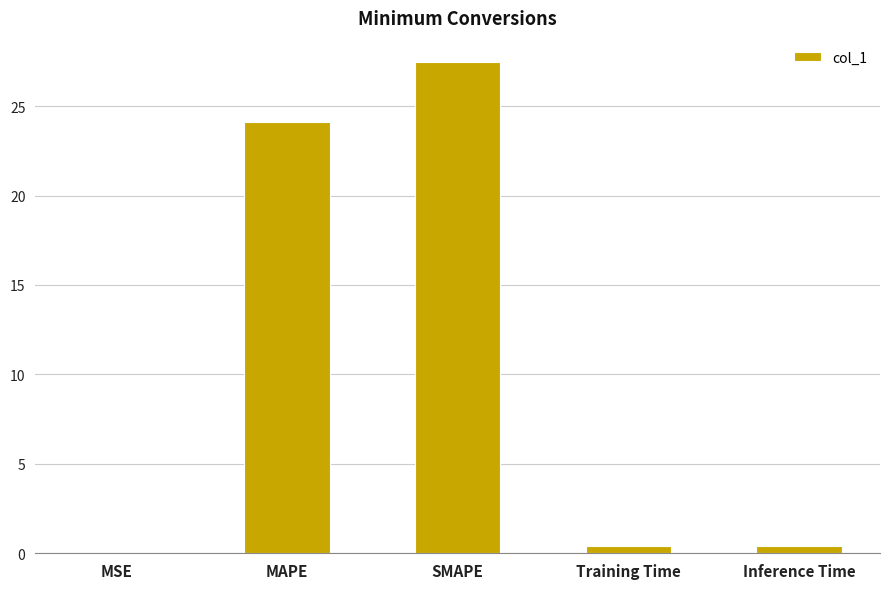

At which label is the value closest to 13?

MAPE